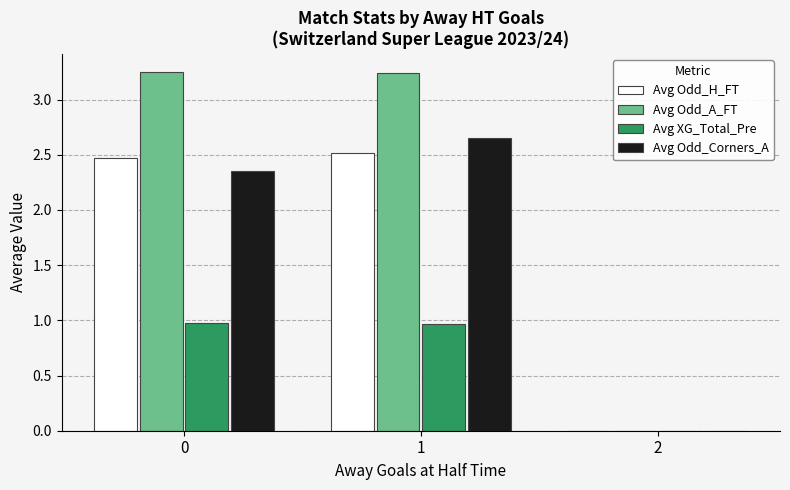

True or false: Avg Odd_A_FT has a value of 5.5 at 1.

False